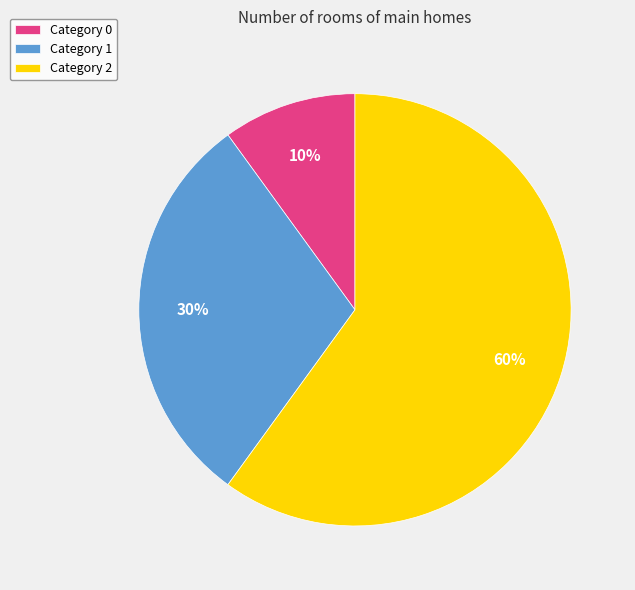

What percentage is the Category 1 slice, to the nearest percent?

30%